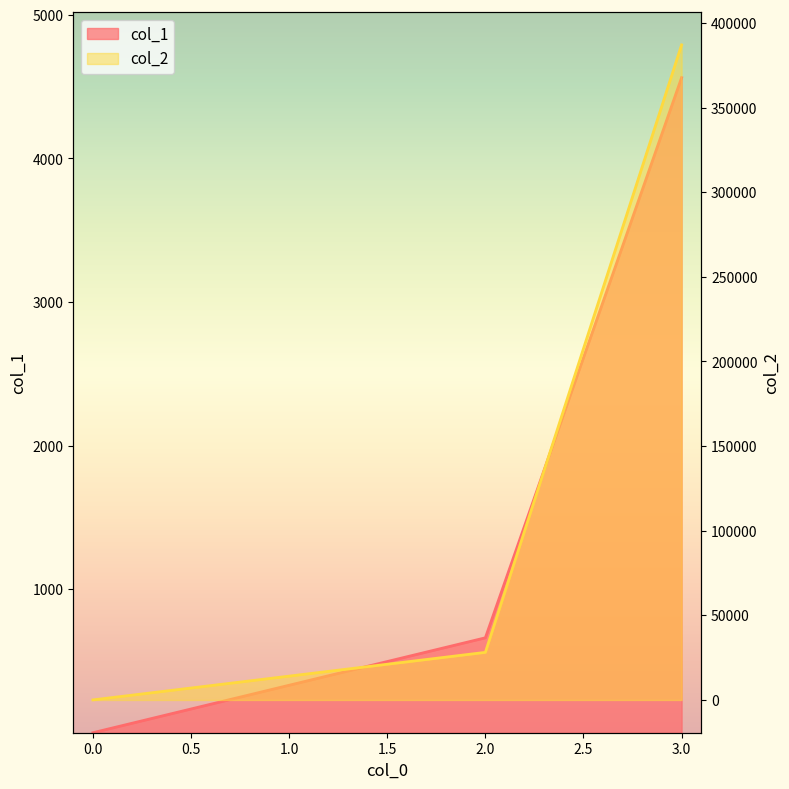

True or false: col_1 and col_2 cross at least once.

False